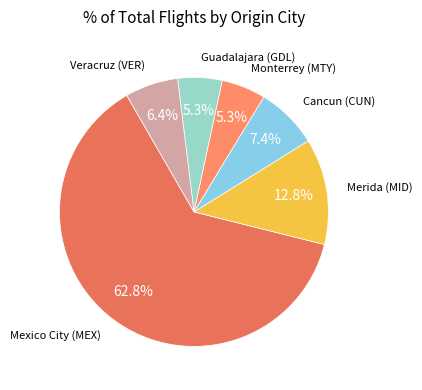

Count the number of slices in the pie.

6